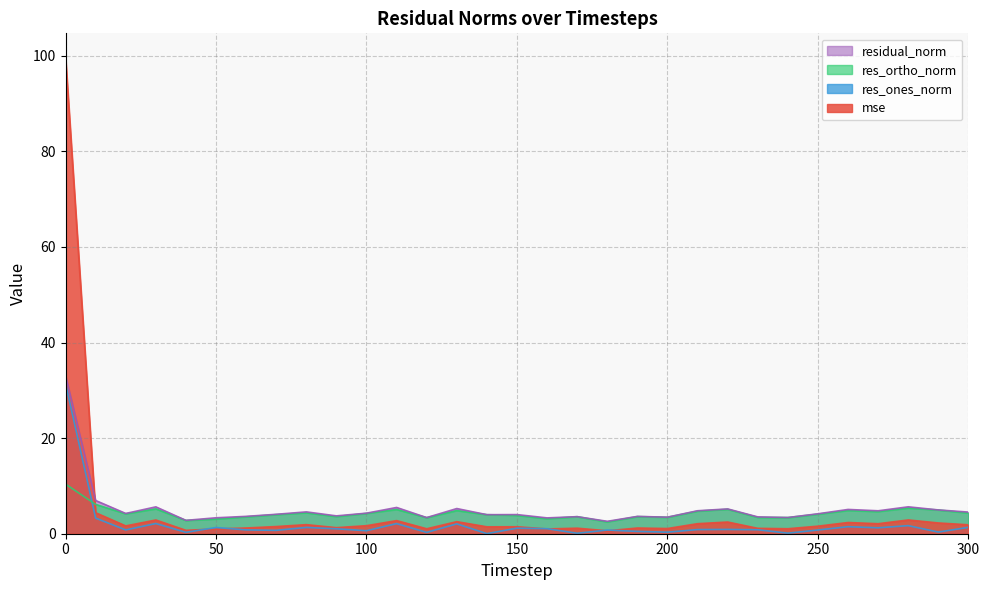

What is the difference between the maximum and minimum values in the residual_norm series?

30.5